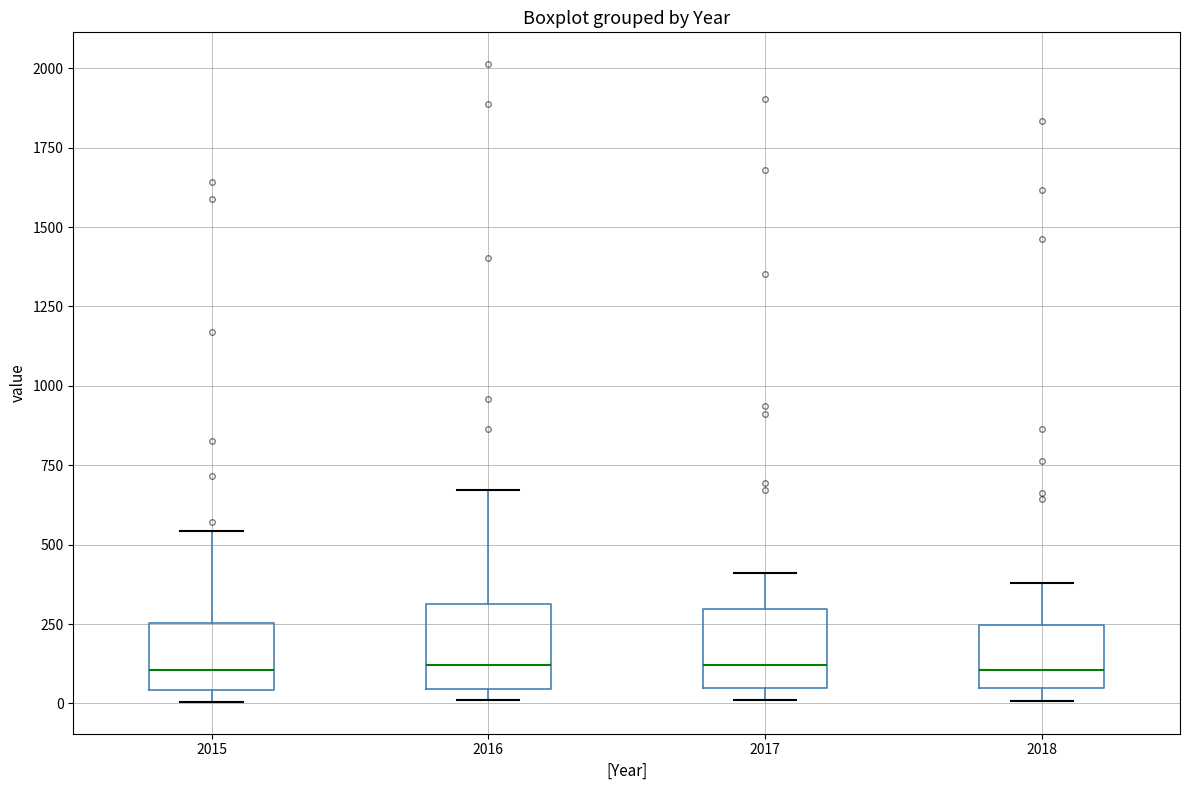

Reading left to right, transcribe this box plot: for each box, give where its median line is, the range the box spans, and where its two whiskers end, as read against the y-axis. The values are not printed on the chart, so give them approximately, as read against the axis.

2015: median 100, box 50 to 250, whiskers 0 to 550
2016: median 100, box 50 to 300, whiskers 0 to 650
2017: median 100, box 50 to 300, whiskers 0 to 400
2018: median 100, box 50 to 250, whiskers 0 to 400